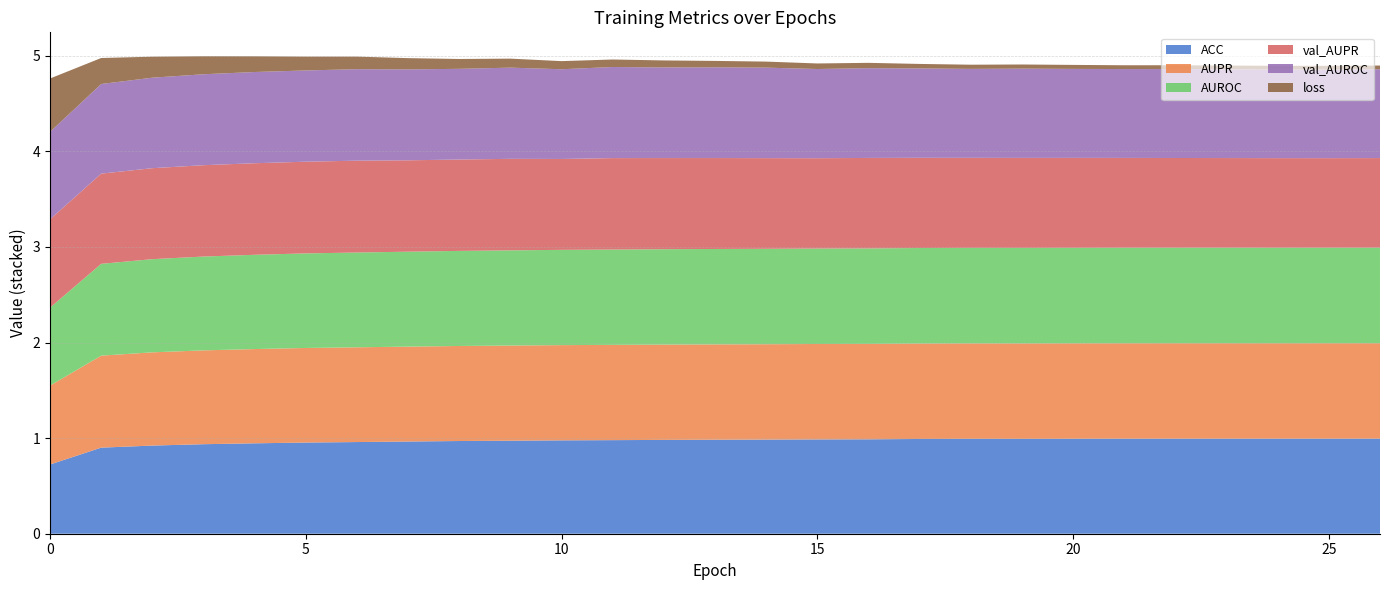

Reading left to right, extract all data points from this chart.

ACC: 0.7	0.9	0.9	0.9	0.9	1.0	1.0	1.0	1.0	1.0	1.0	1.0	1.0	1.0	1.0	1.0	1.0	1.0	1.0	1.0	1.0	1.0	1.0	1.0	1.0	1.0	1.0
AUPR: 0.8	1.0	1.0	1.0	1.0	1.0	1.0	1.0	1.0	1.0	1.0	1.0	1.0	1.0	1.0	1.0	1.0	1.0	1.0	1.0	1.0	1.0	1.0	1.0	1.0	1.0	1.0
AUROC: 0.8	1.0	1.0	1.0	1.0	1.0	1.0	1.0	1.0	1.0	1.0	1.0	1.0	1.0	1.0	1.0	1.0	1.0	1.0	1.0	1.0	1.0	1.0	1.0	1.0	1.0	1.0
val_AUPR: 0.9	0.9	1.0	1.0	1.0	1.0	1.0	1.0	1.0	1.0	1.0	1.0	1.0	1.0	0.9	0.9	0.9	0.9	0.9	0.9	0.9	0.9	0.9	0.9	0.9	0.9	0.9
val_AUROC: 0.9	0.9	0.9	1.0	1.0	1.0	1.0	1.0	0.9	1.0	0.9	1.0	0.9	0.9	0.9	0.9	0.9	0.9	0.9	0.9	0.9	0.9	0.9	0.9	0.9	0.9	0.9
loss: 0.6	0.3	0.2	0.2	0.2	0.1	0.1	0.1	0.1	0.1	0.1	0.1	0.1	0.1	0.1	0.1	0.1	0.0	0.0	0.0	0.0	0.0	0.0	0.0	0.0	0.0	0.0